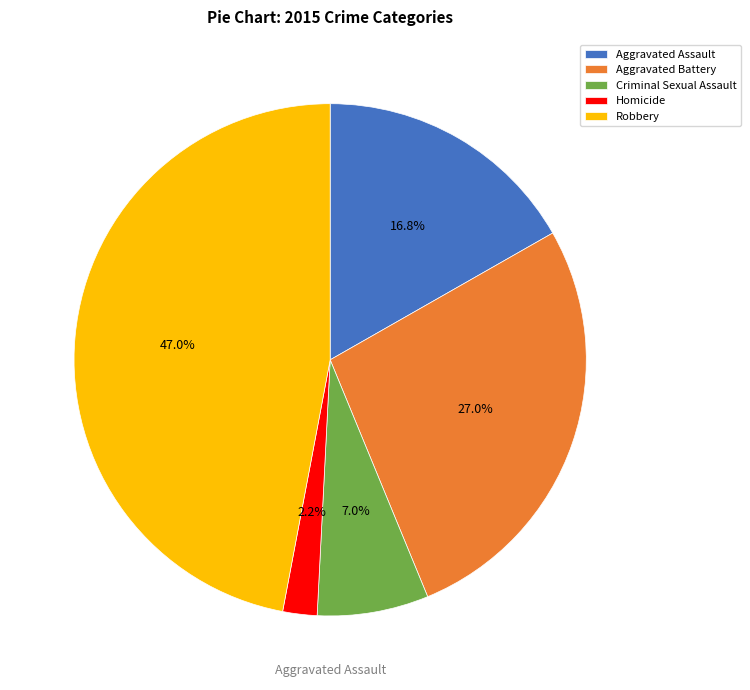

To the nearest percent, what portion does Homicide represent?

2%